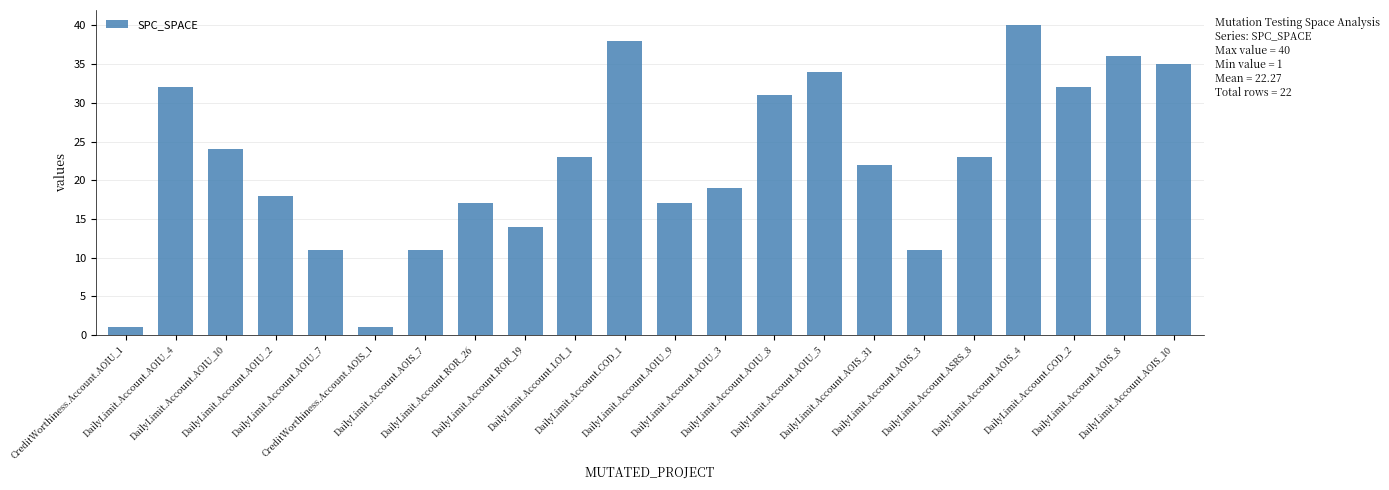

What is the minimum value shown in the chart?

1